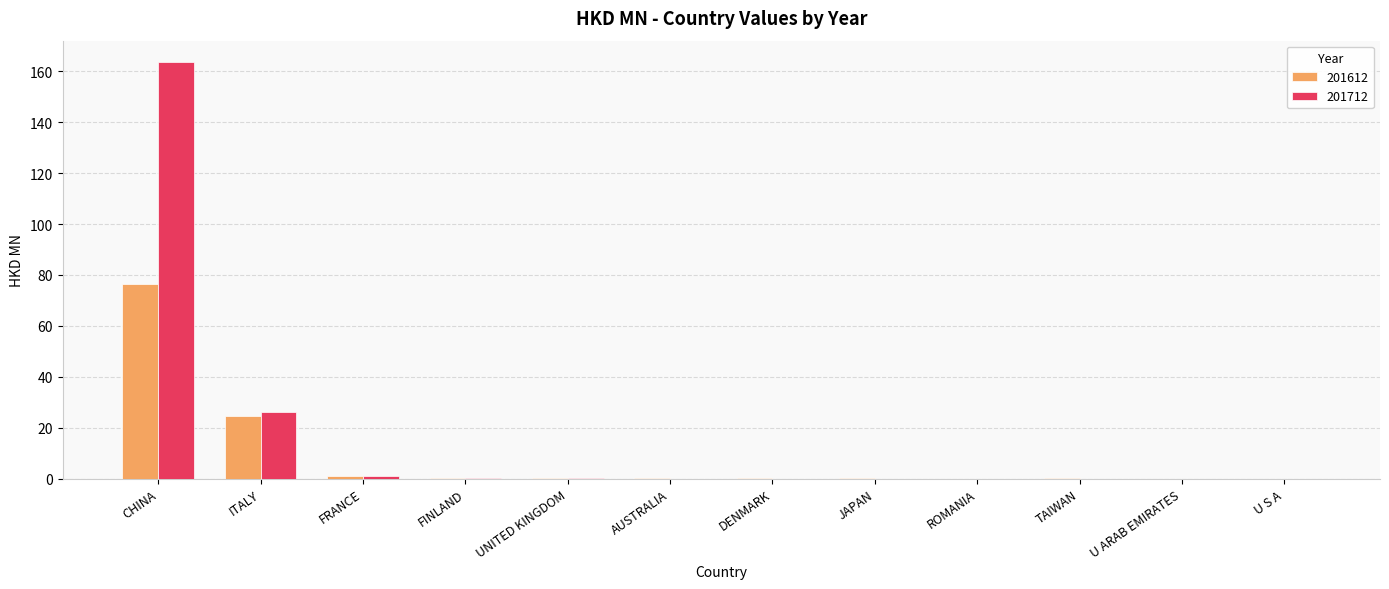

At which category is the sum across all series the highest?

CHINA